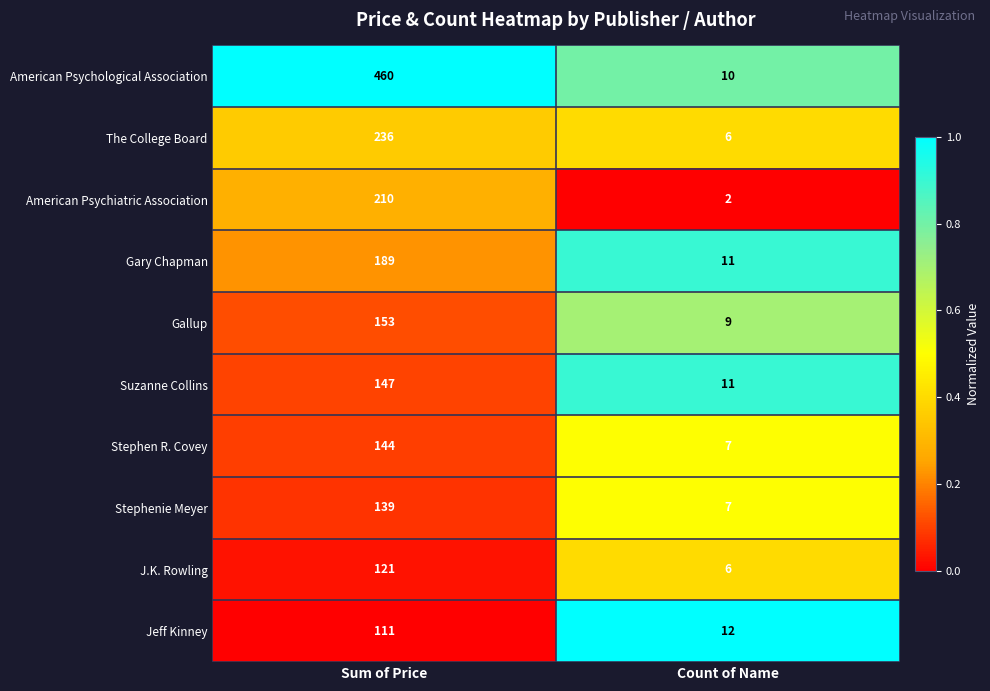

Which series has the largest range (max minus min)?

American Psychological Association